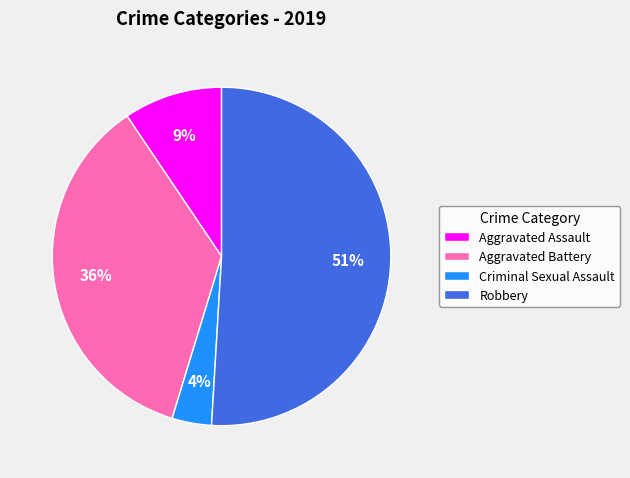

Which has a higher value, Aggravated Battery or Aggravated Assault?

Aggravated Battery